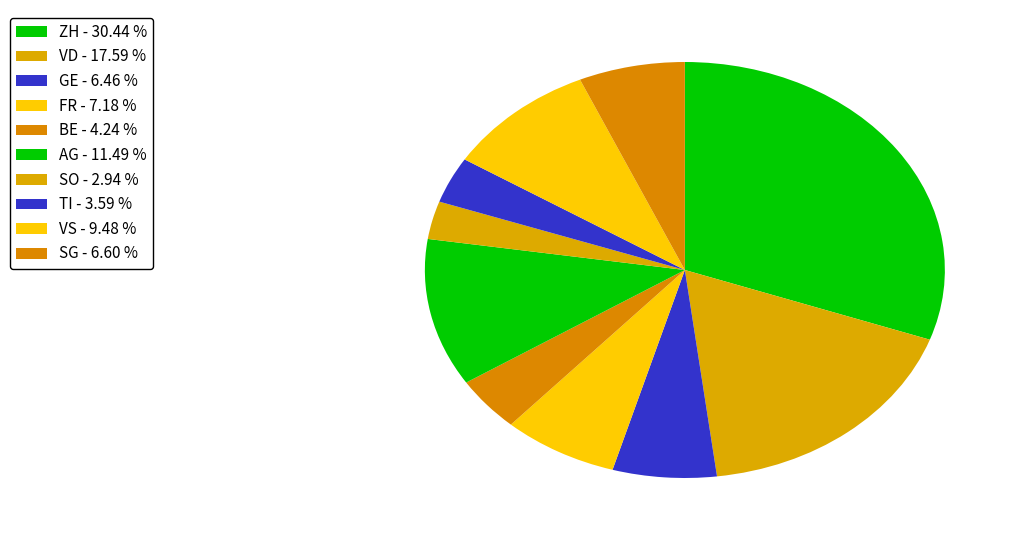

Count the number of slices in the pie.

10